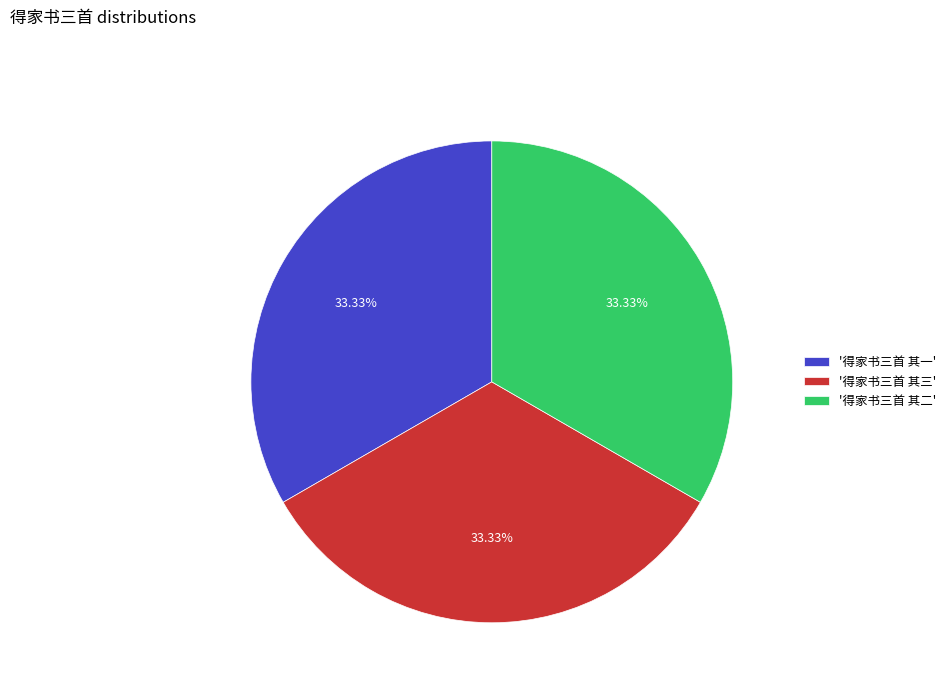

Count the number of slices in the pie.

3